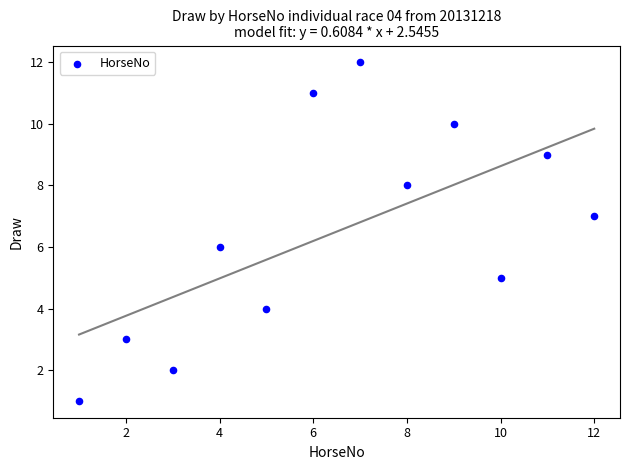

What is the average X value?

6